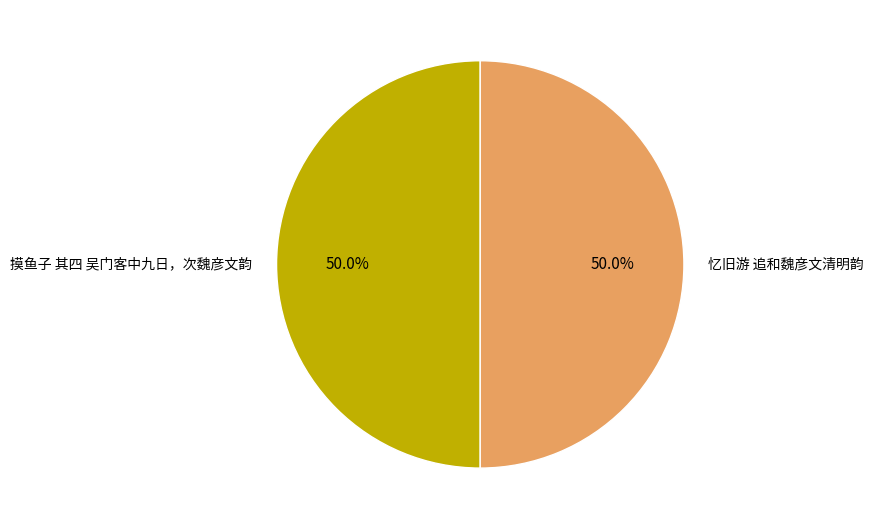

How much of the chart is everything except 摸鱼子 其四 吴门客中九日，次魏彦文韵?

50.0%